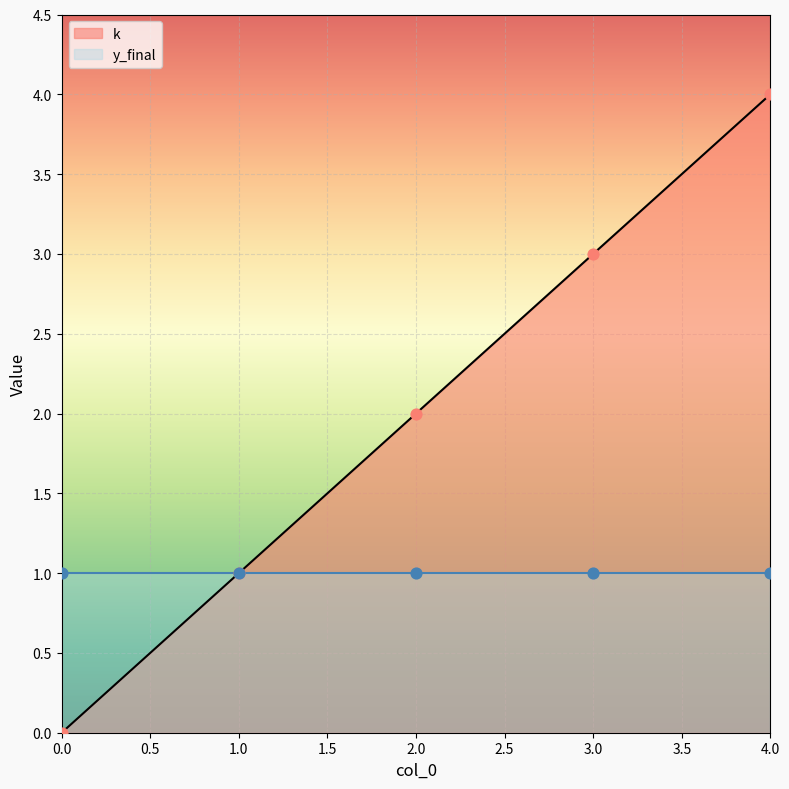

What is the ratio of the value at 1 to the value at 4?

0.2